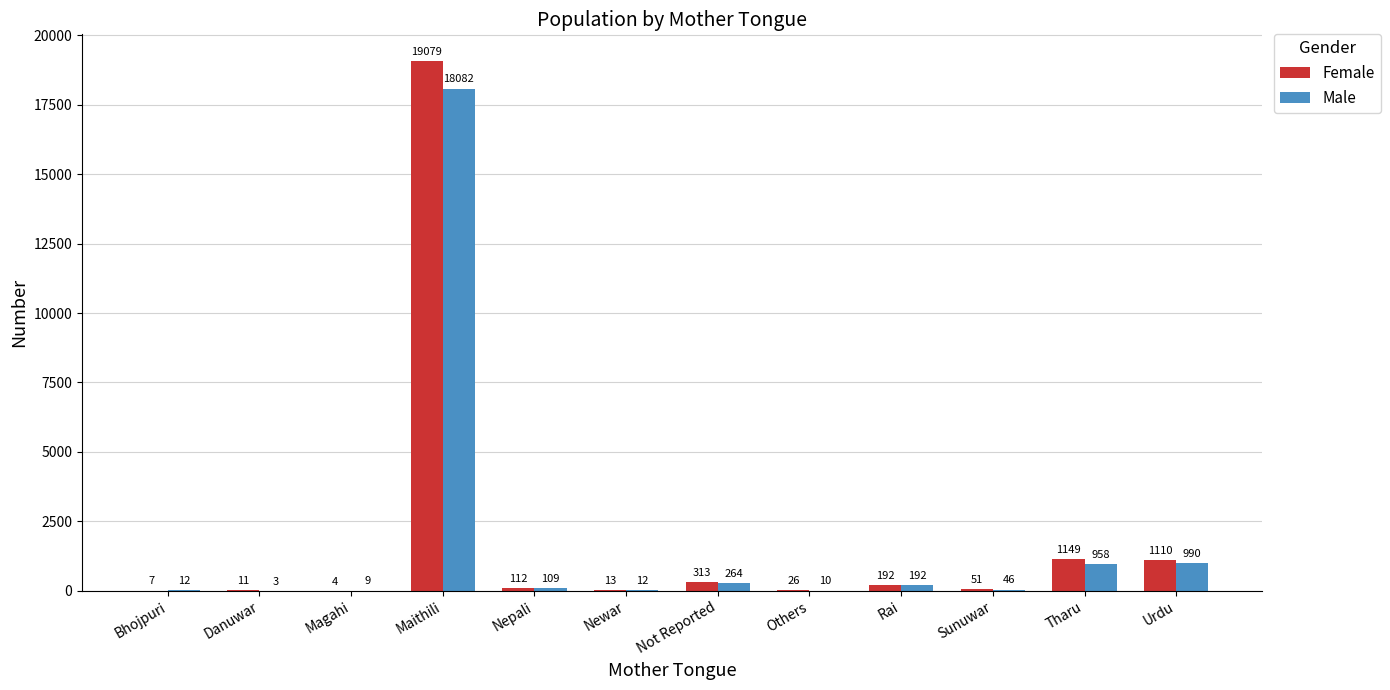

Reading left to right, what are all the values shown in this chart?

Female: 7	11	4	19079	112	13	313	26	192	51	1149	1110
Male: 12	3	9	18082	109	12	264	10	192	46	958	990